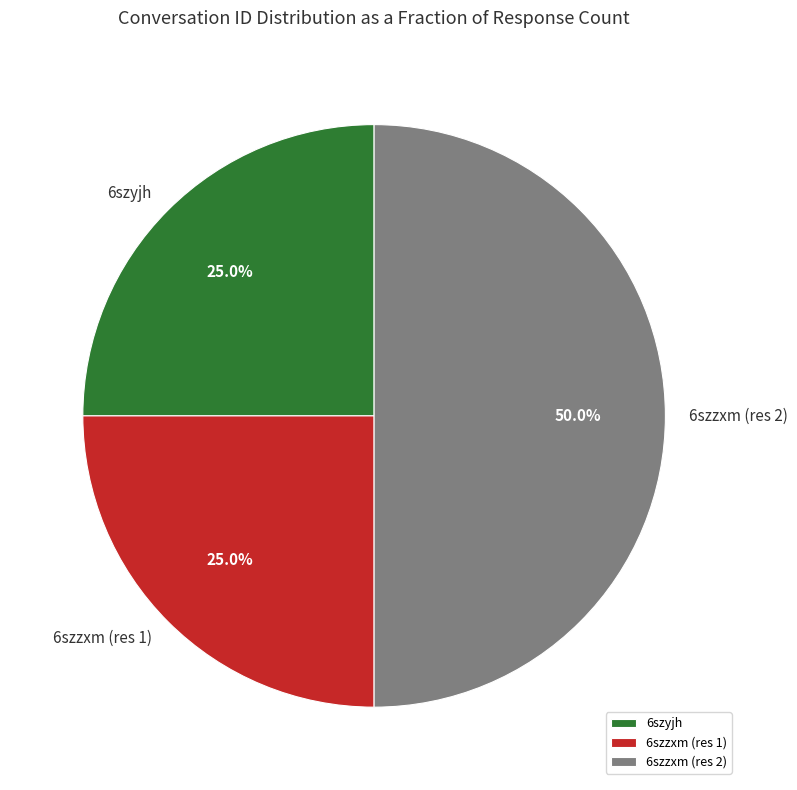

Count the number of slices in the pie.

3